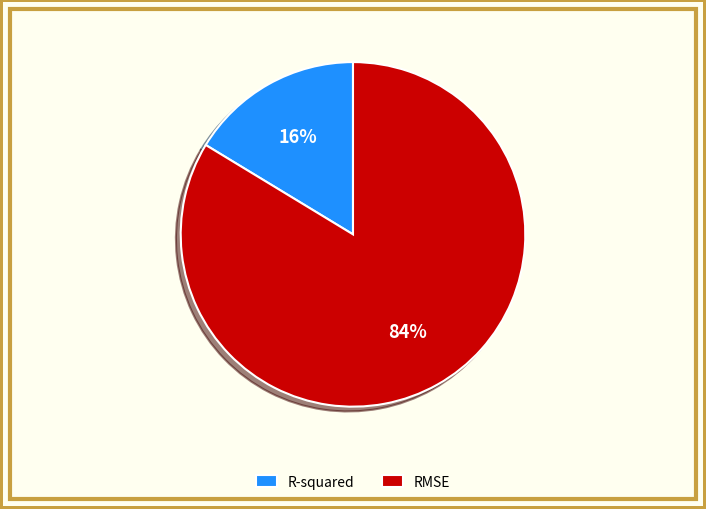

Combined, do R-squared and RMSE account for over 50%?

Yes